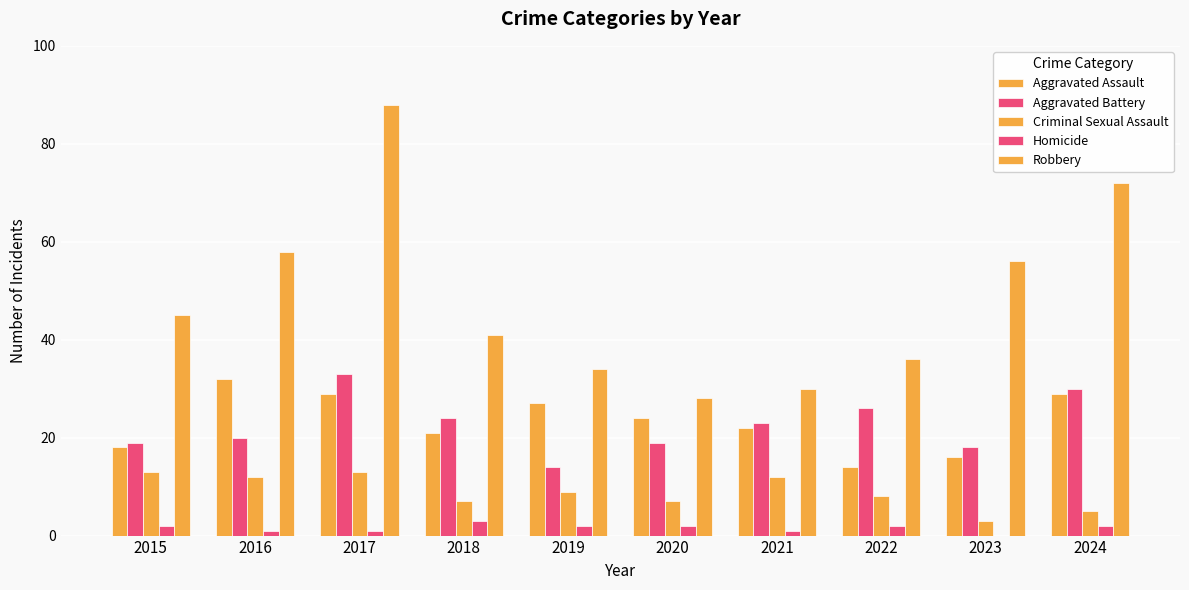

Does the chart contain stacked bars?

No